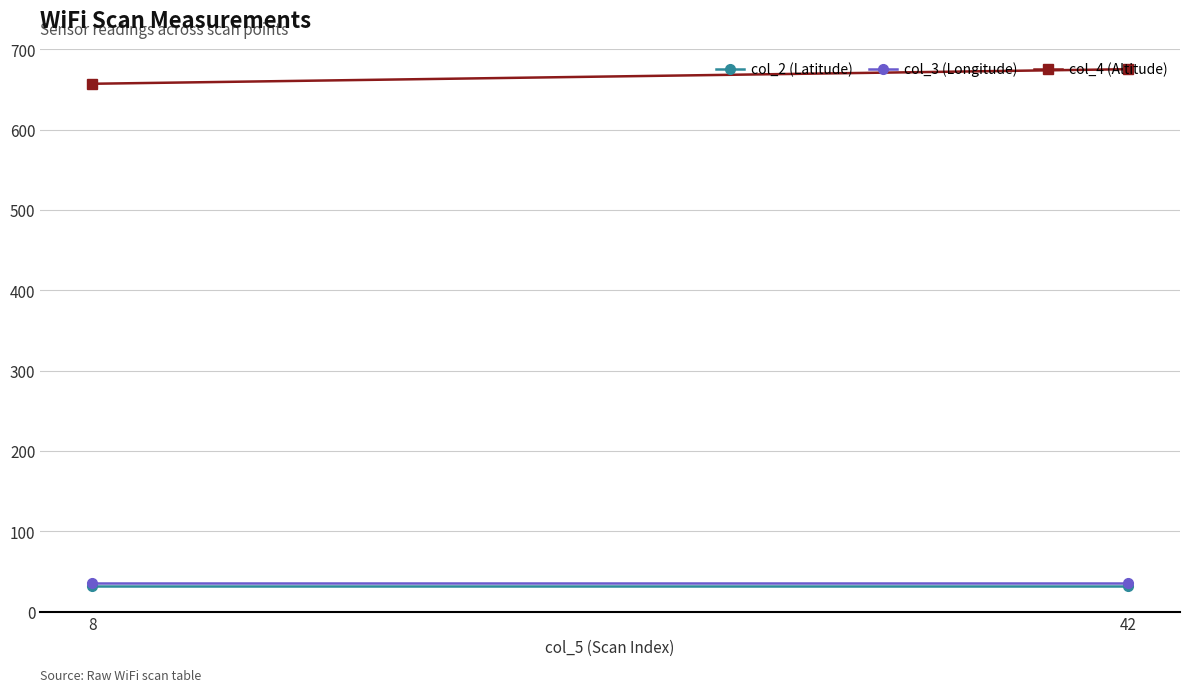

True or false: col_4 (Altitude) has a value of 675.4 at 42.

True